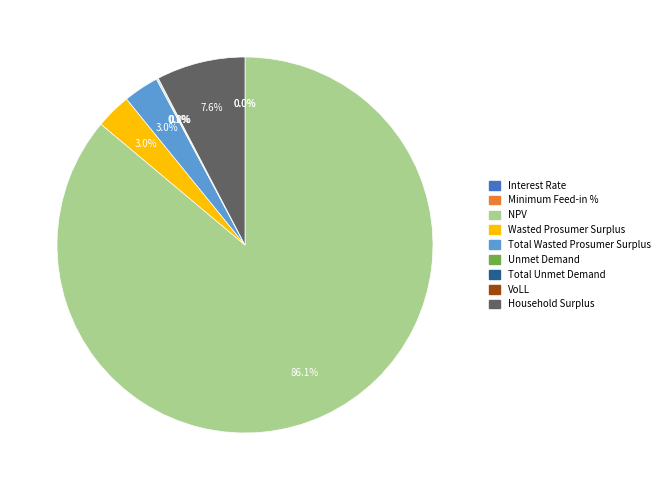

Which slice is the largest?

NPV